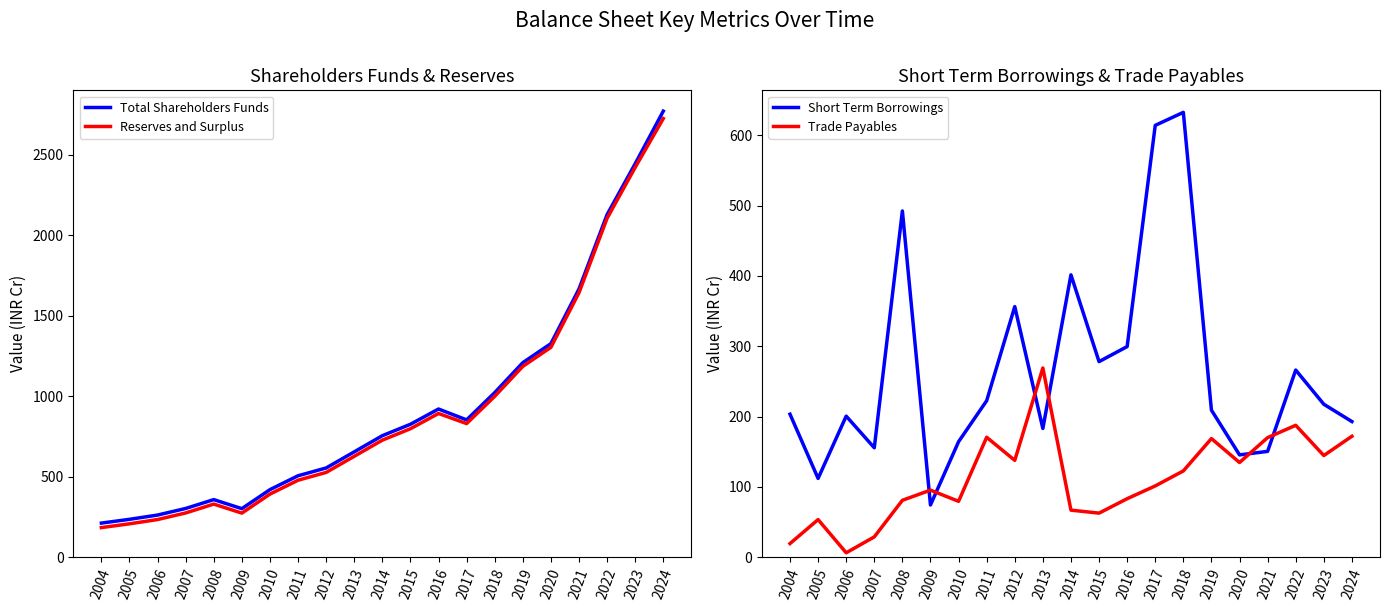

Between 2004 and 2007, which series saw the biggest shift?

Total Shareholders Funds